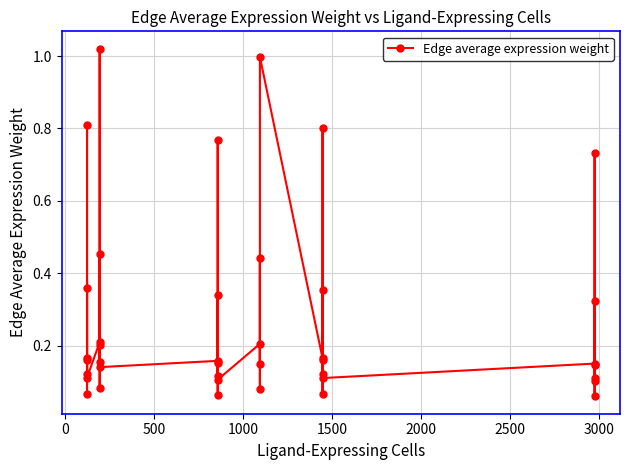

True or false: the data shows 0.2 at 17.

False